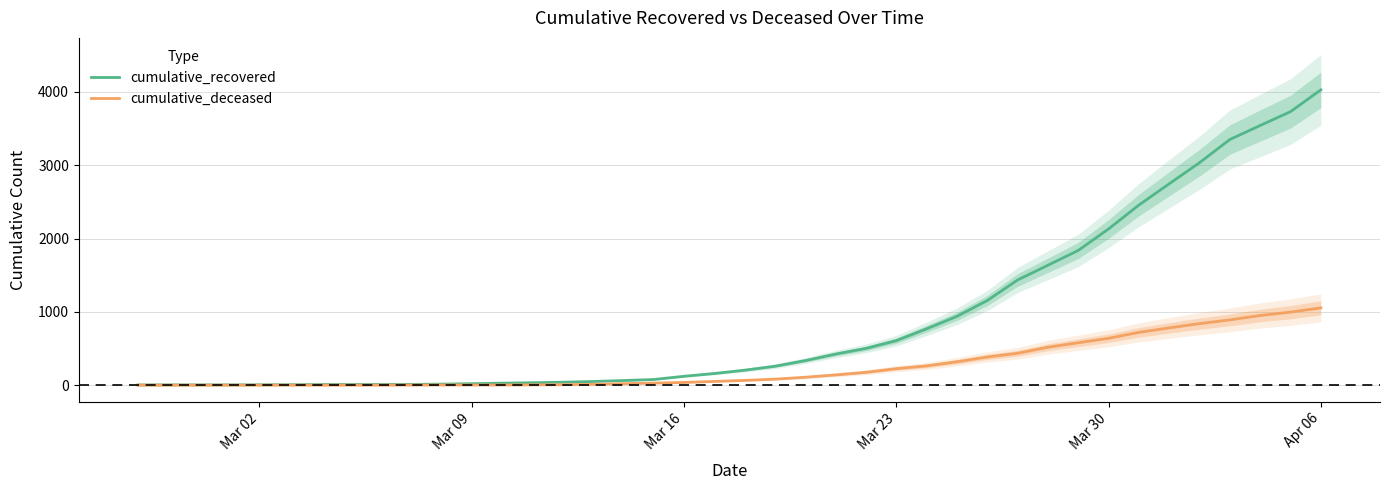

Rank the series by their average value, from highest to lowest.

cumulative_recovered, cumulative_deceased